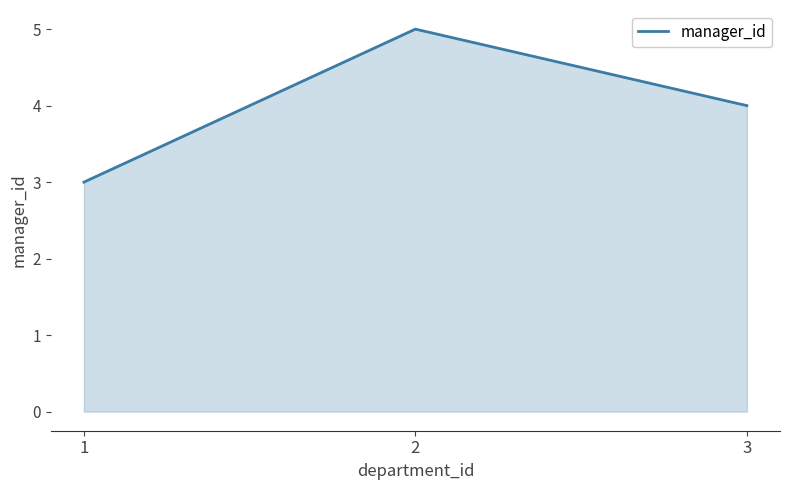

What is the change in value from 1 to 2?

+2